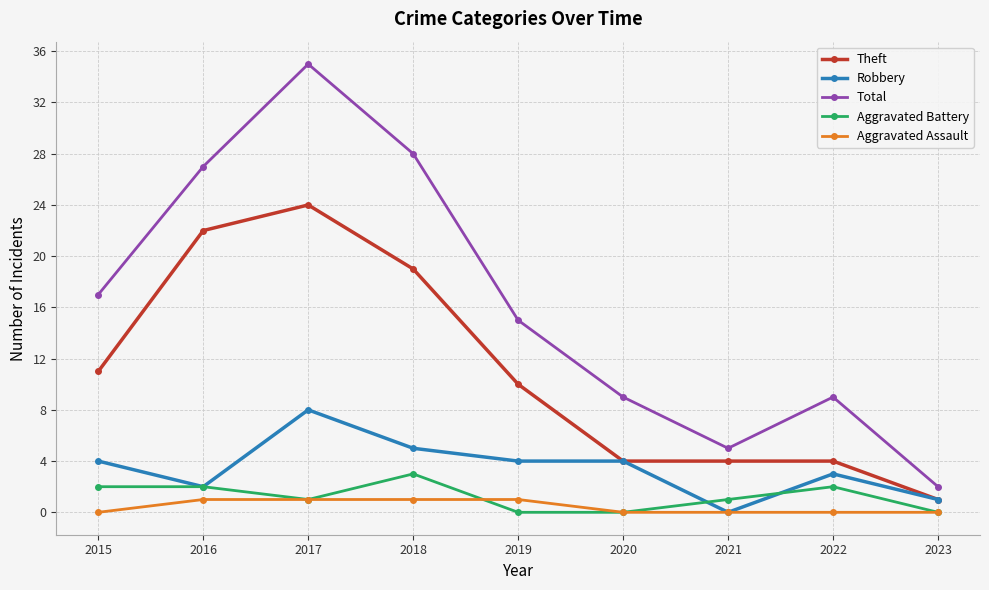

Where is Theft nearest to the value 12?

2015